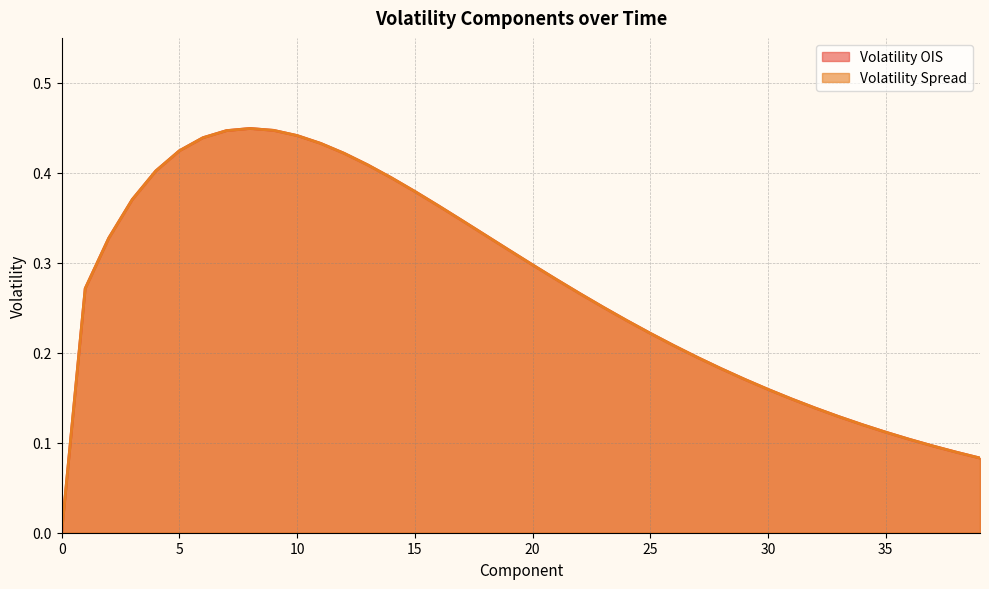

Does the chart have visible grid lines?

Yes